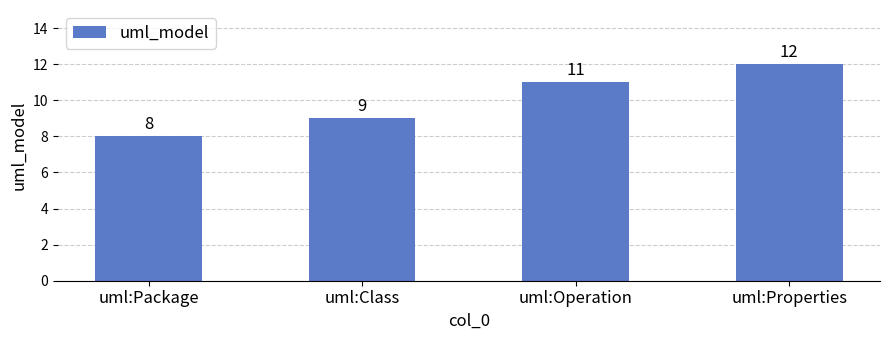

At which label is the value closest to 10?

uml:Class